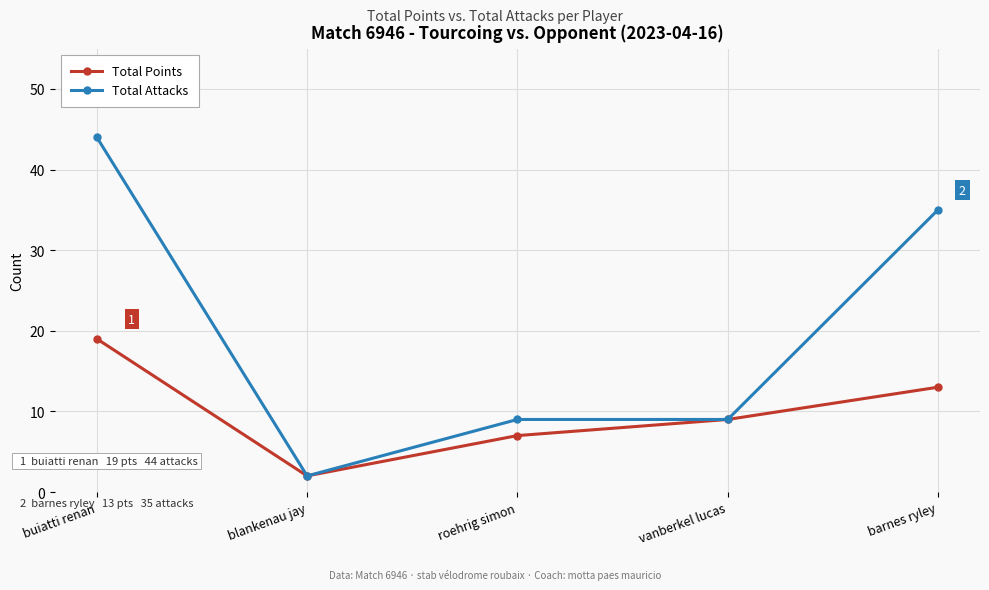

What is the difference between the highest and lowest values at roehrig simon?

2